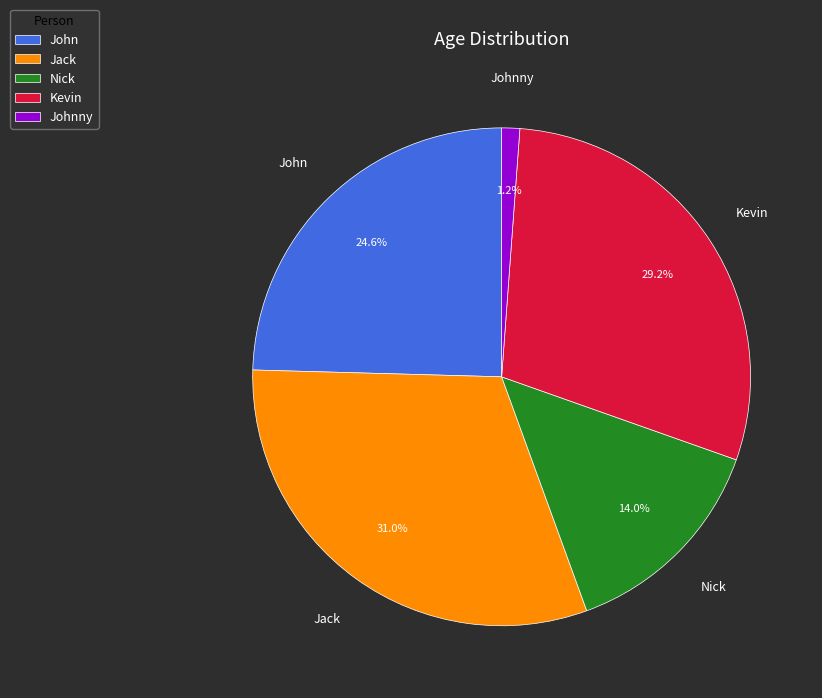

To the nearest percent, what portion does Kevin represent?

29%